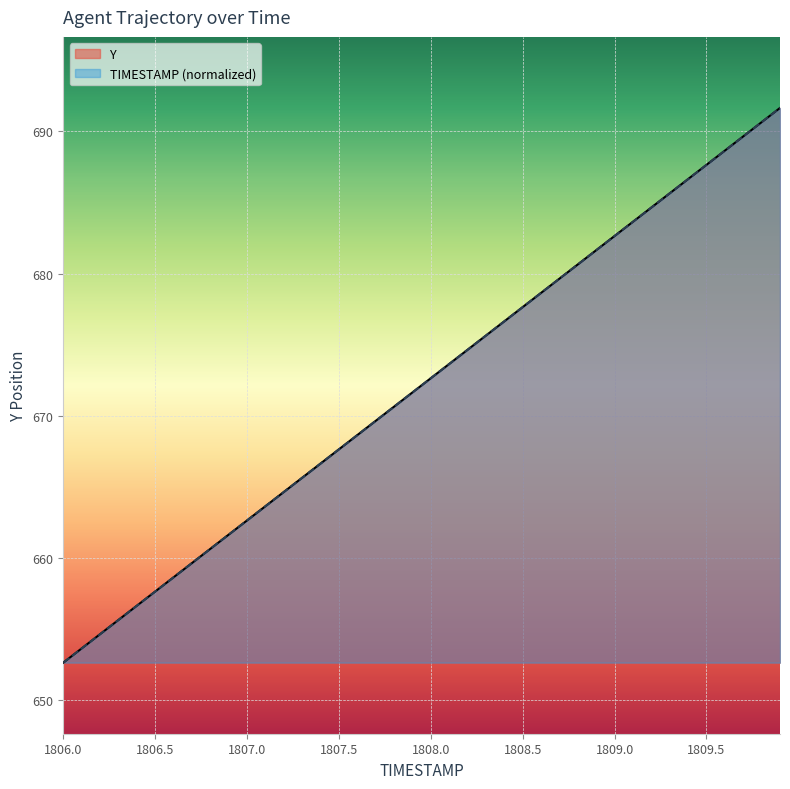

At which category is the sum across all series the highest?

1809.9